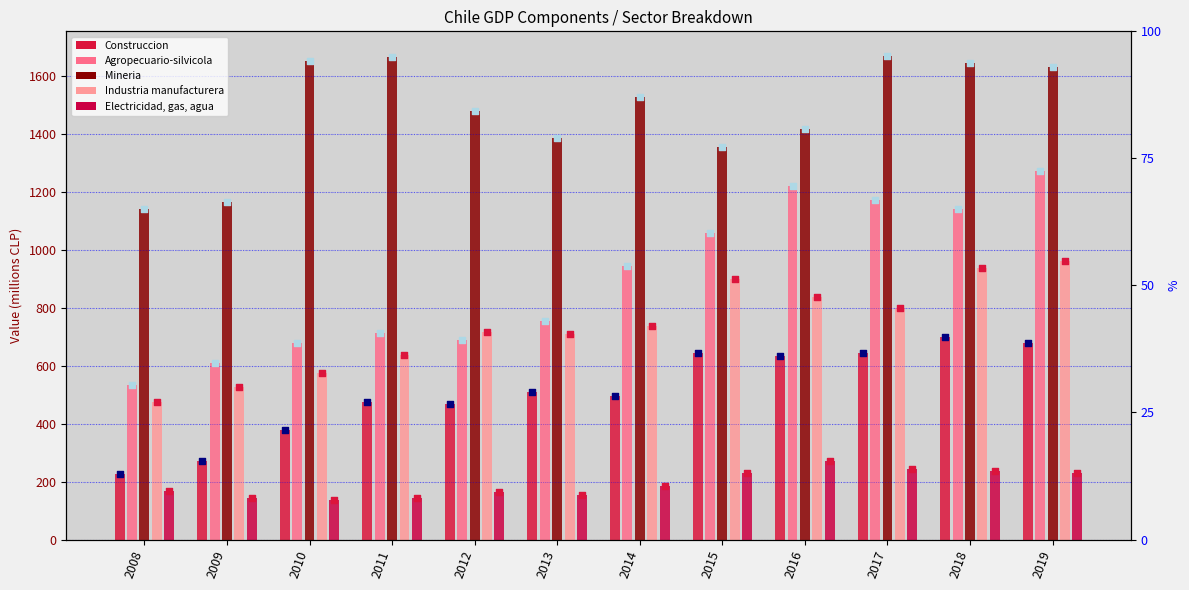

Is the value of Agropecuario-silvicola at 2012 greater than the value of Industria manufacturera at 2012?

No